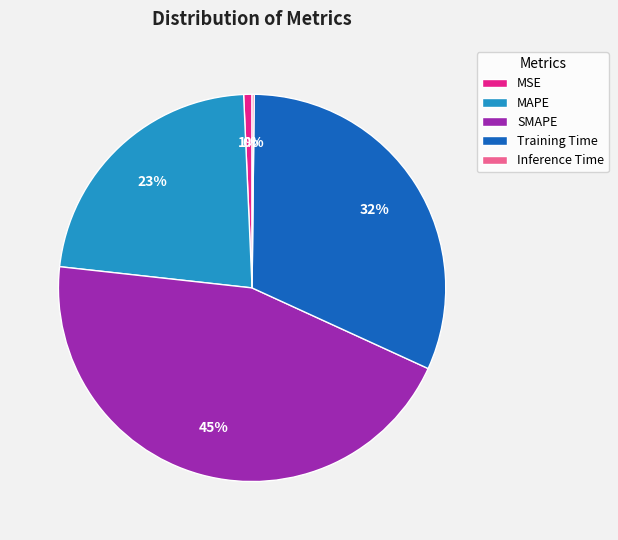

What percentage is the SMAPE slice, to the nearest percent?

45%